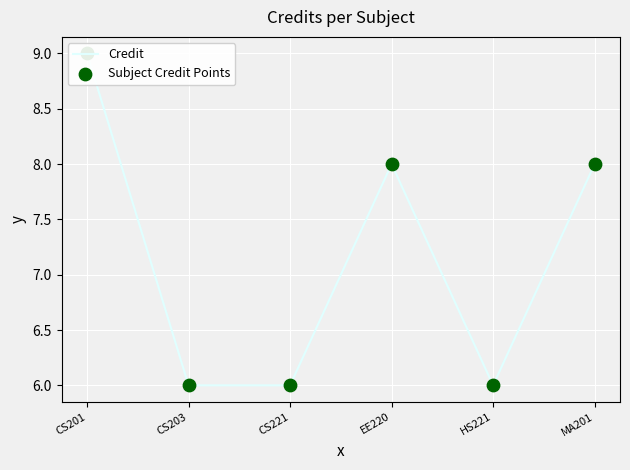

Which series has the widest spread of Y values?

Credit